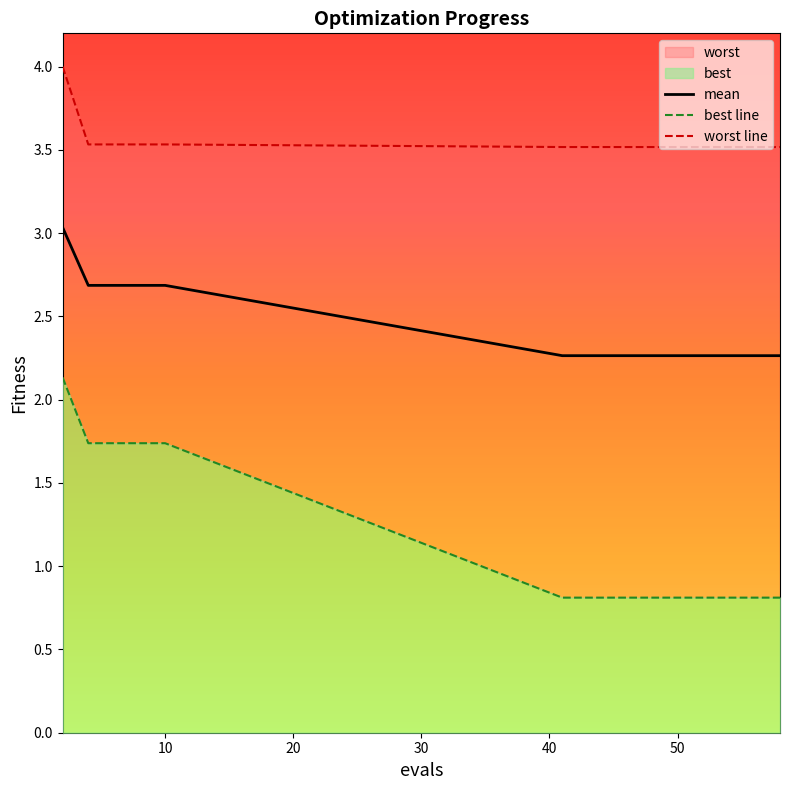

What is the lowest value of the mean series?

2.3